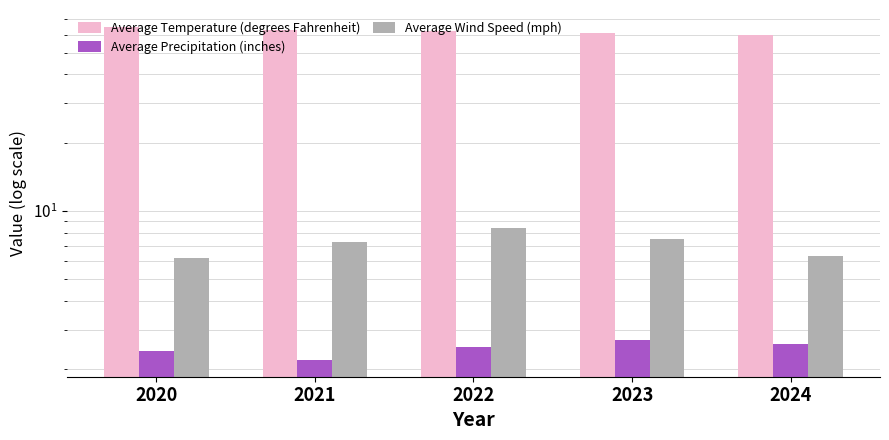

The Average Wind Speed (mph) series shows 7.3 at 2021. True or false?

True